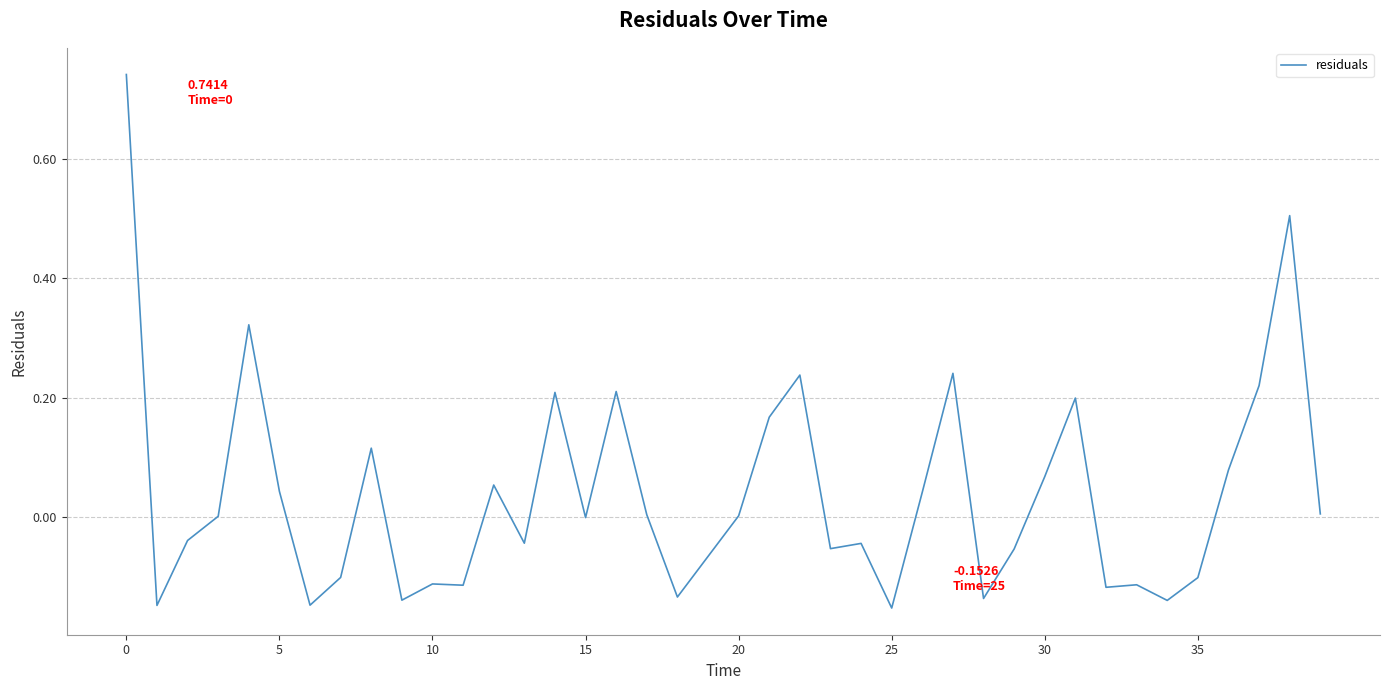

Does the chart have visible grid lines?

Yes